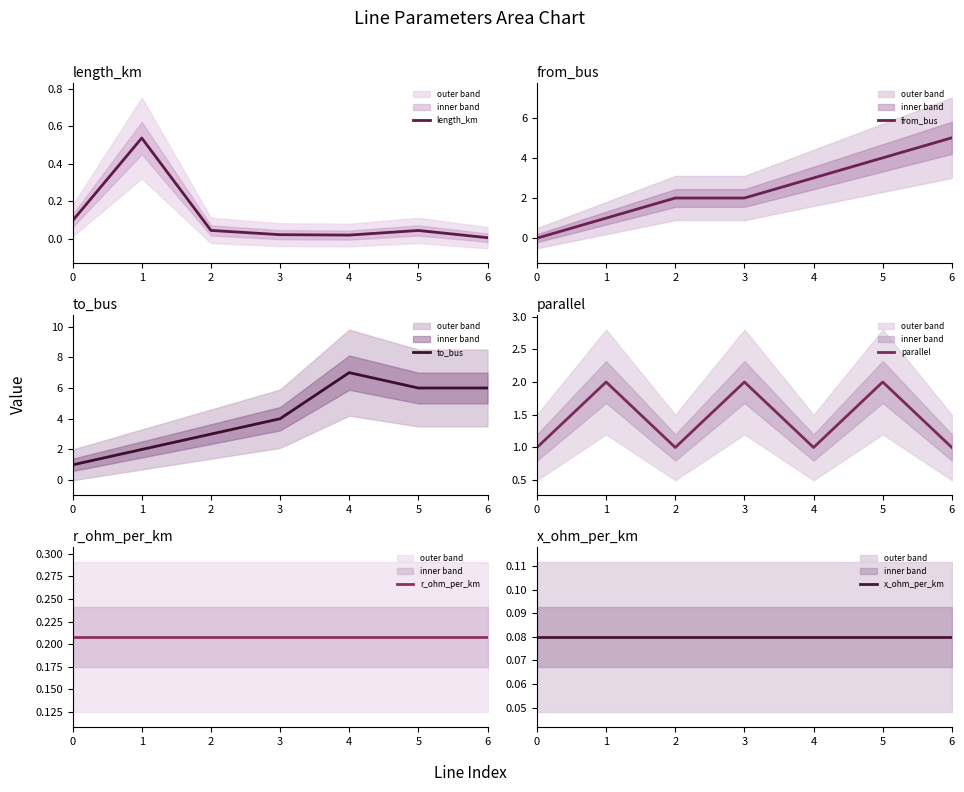

At which category does parallel reach its first local valley?

2